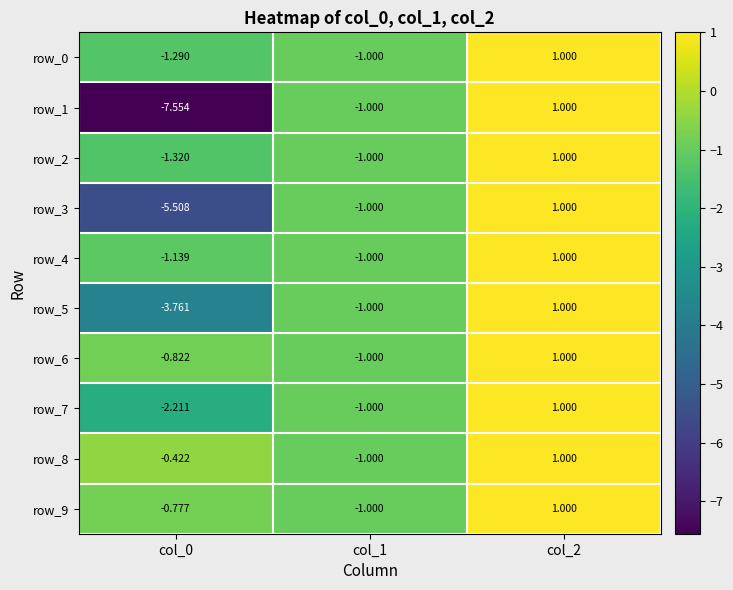

Reading left to right, transcribe all the data shown in this chart.

row_0: col_0=-1.3	col_1=-1.0	col_2=1.0
row_1: col_0=-7.6	col_1=-1.0	col_2=1.0
row_2: col_0=-1.3	col_1=-1.0	col_2=1.0
row_3: col_0=-5.5	col_1=-1.0	col_2=1.0
row_4: col_0=-1.1	col_1=-1.0	col_2=1.0
row_5: col_0=-3.8	col_1=-1.0	col_2=1.0
row_6: col_0=-0.8	col_1=-1.0	col_2=1.0
row_7: col_0=-2.2	col_1=-1.0	col_2=1.0
row_8: col_0=-0.4	col_1=-1.0	col_2=1.0
row_9: col_0=-0.8	col_1=-1.0	col_2=1.0